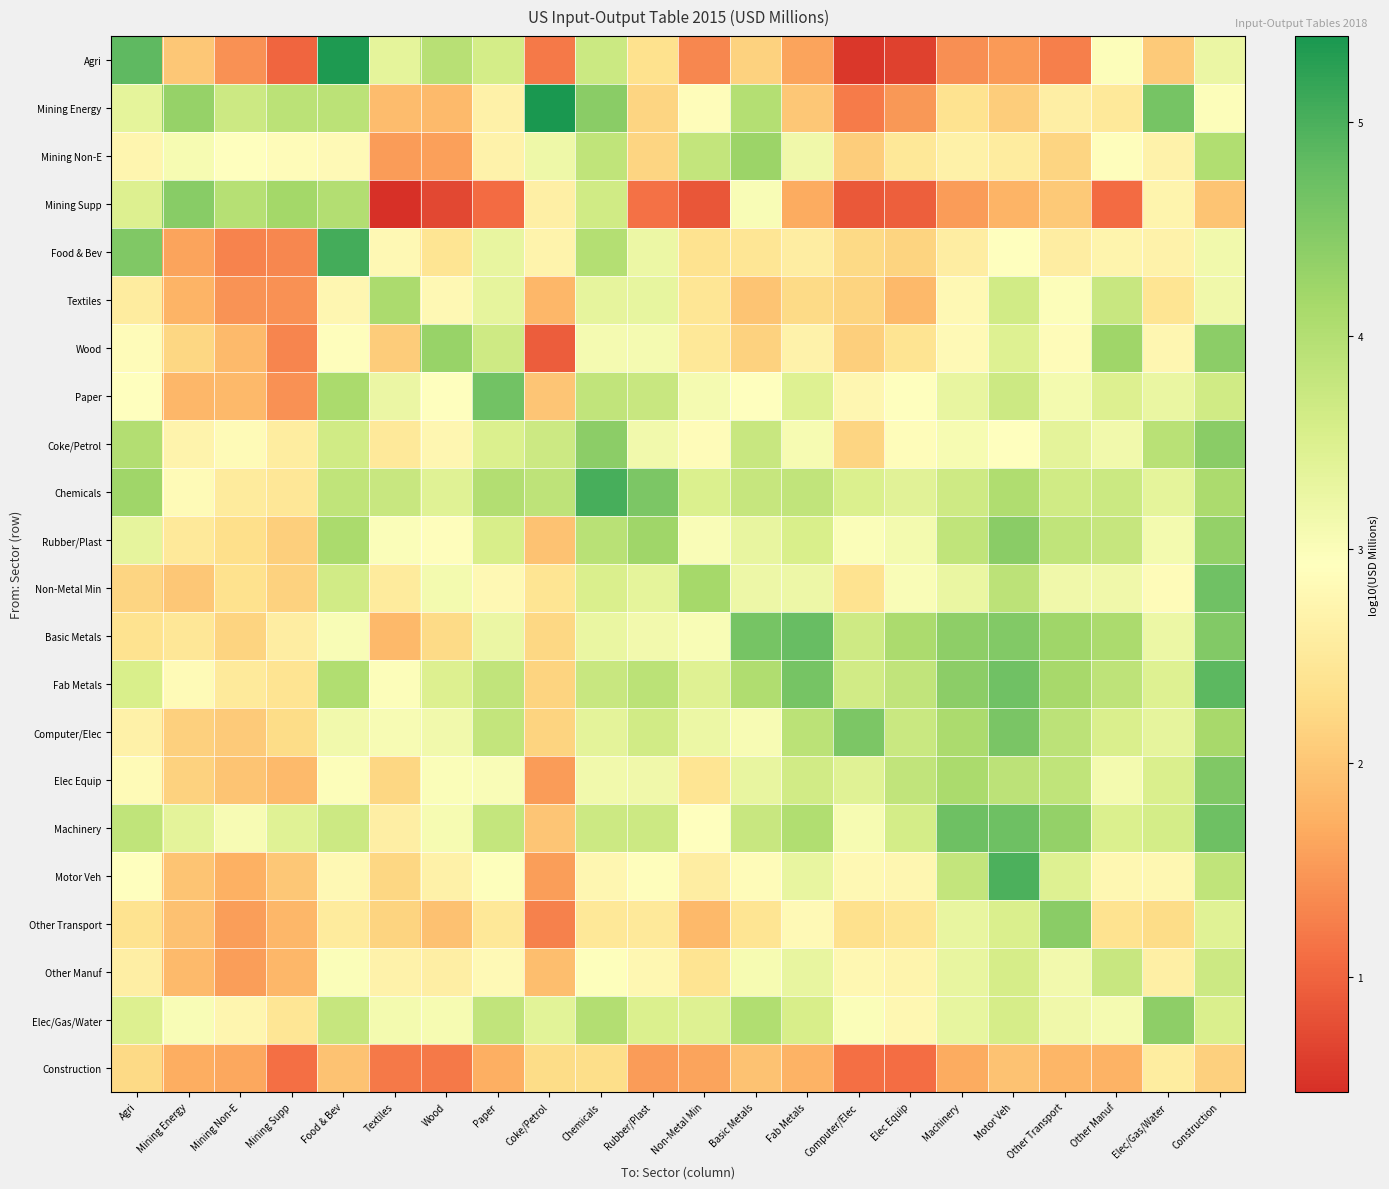

What is the difference between the highest and lowest values at Other Manuf?

3.1